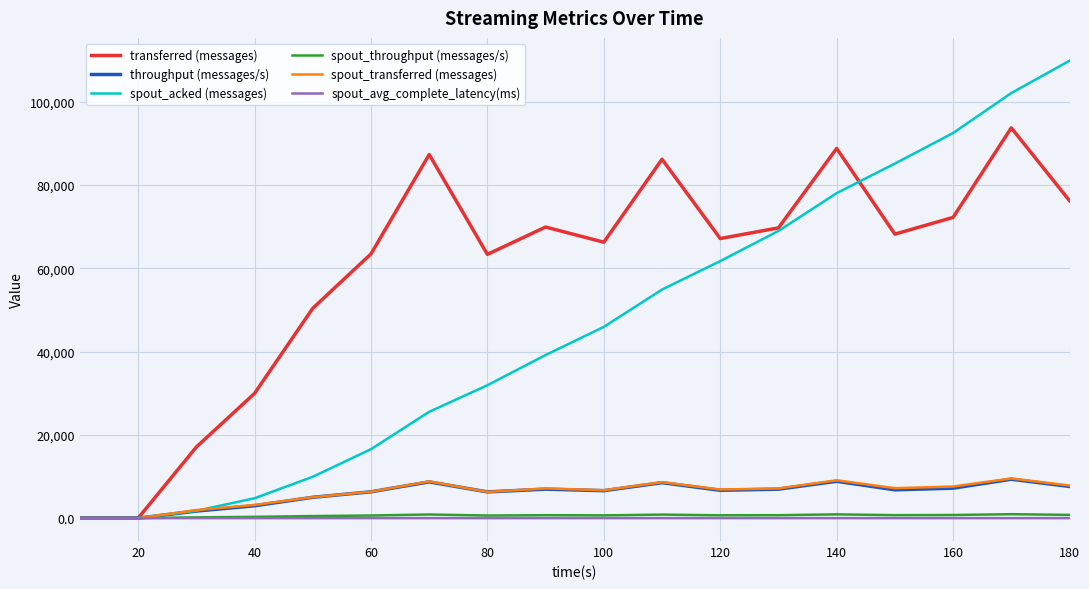

Does the chart display data point markers on the line(s)?

No